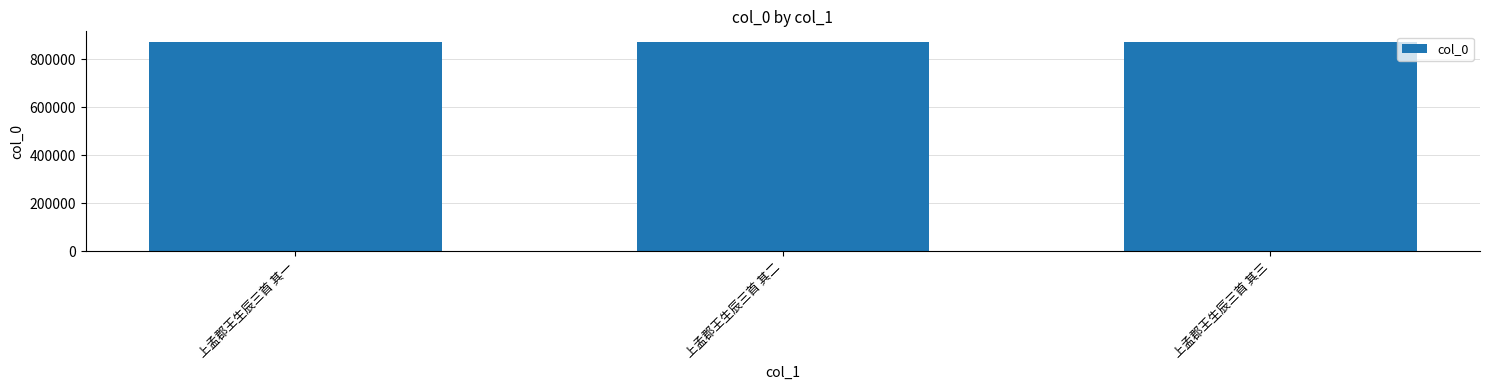

What value does the data have at 上孟郡王生辰三首 其一?

872680